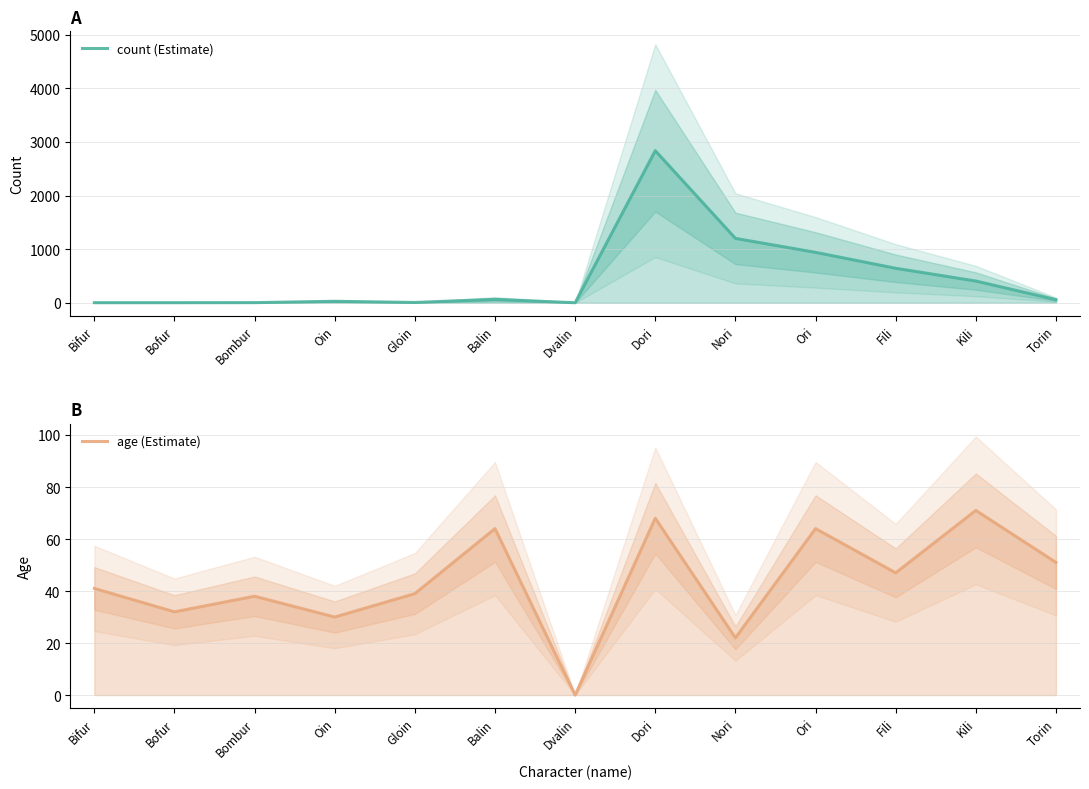

What is the value of the age (Estimate) point at the 12th from the left?

71